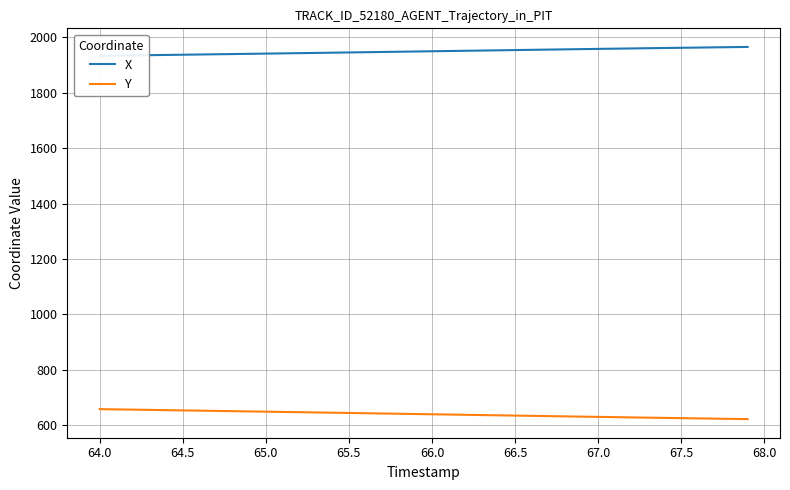

What is the difference between the maximum and minimum values in the Y series?

36.0